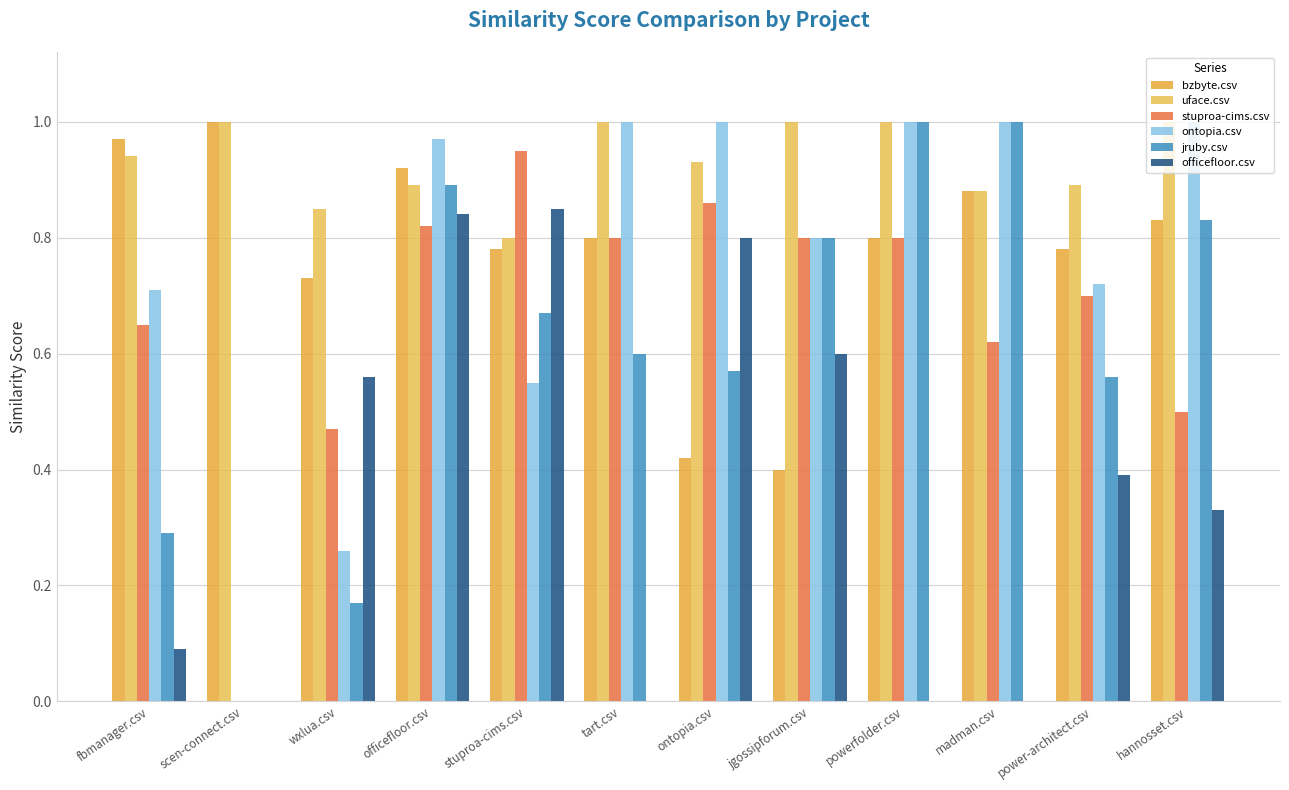

Reading left to right, transcribe all the data shown in this chart.

bzbyte.csv: 1.0	1.0	0.7	0.9	0.8	0.8	0.4	0.4	0.8	0.9	0.8	0.8
uface.csv: 0.9	1.0	0.8	0.9	0.8	1.0	0.9	1.0	1.0	0.9	0.9	1.0
stuproa-cims.csv: 0.7	0.0	0.5	0.8	0.9	0.8	0.9	0.8	0.8	0.6	0.7	0.5
ontopia.csv: 0.7	0.0	0.3	1.0	0.6	1.0	1.0	0.8	1.0	1.0	0.7	1.0
jruby.csv: 0.3	0.0	0.2	0.9	0.7	0.6	0.6	0.8	1.0	1.0	0.6	0.8
officefloor.csv: 0.1	0.0	0.6	0.8	0.8	0.0	0.8	0.6	0.0	0.0	0.4	0.3